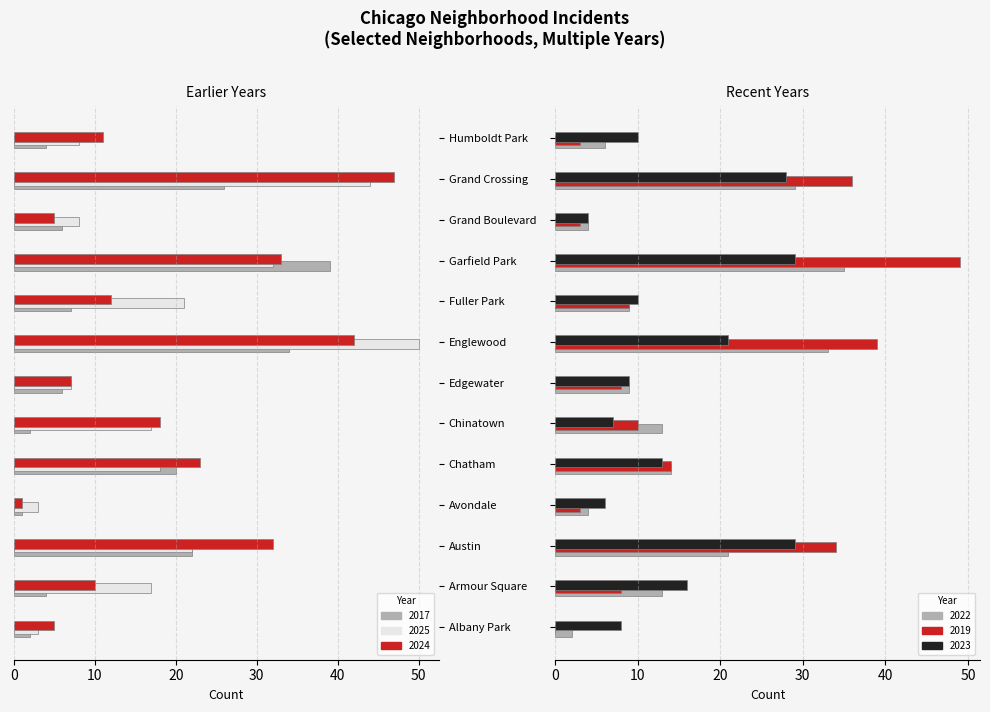

What is the total value across all series at Avondale?

8